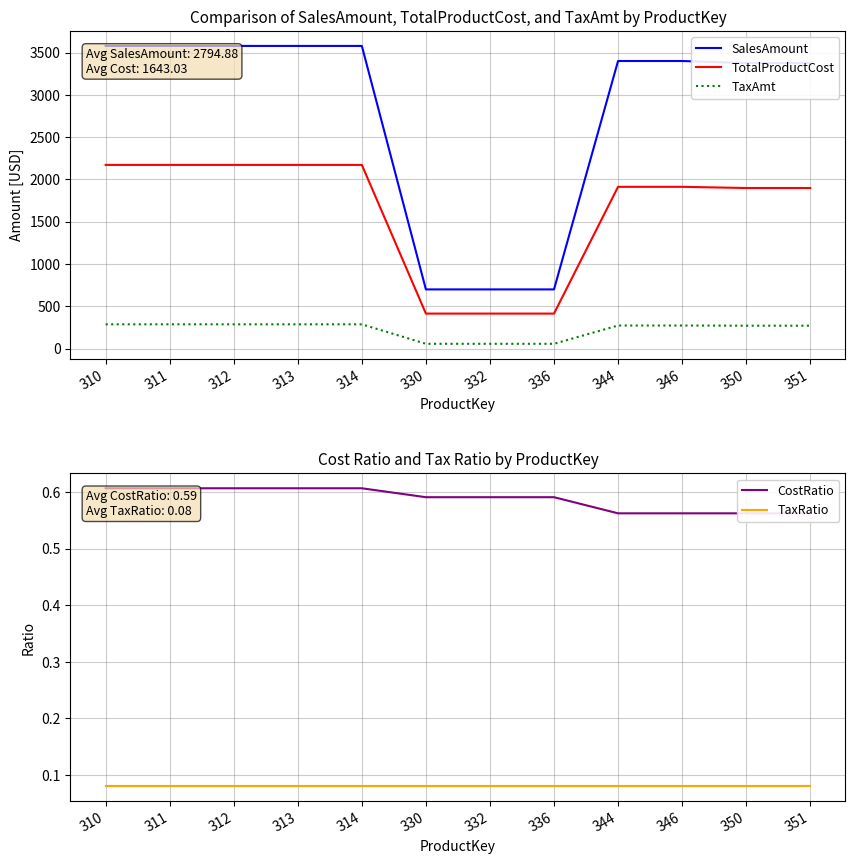

The TaxAmt series shows 68.4 at 344. True or false?

False